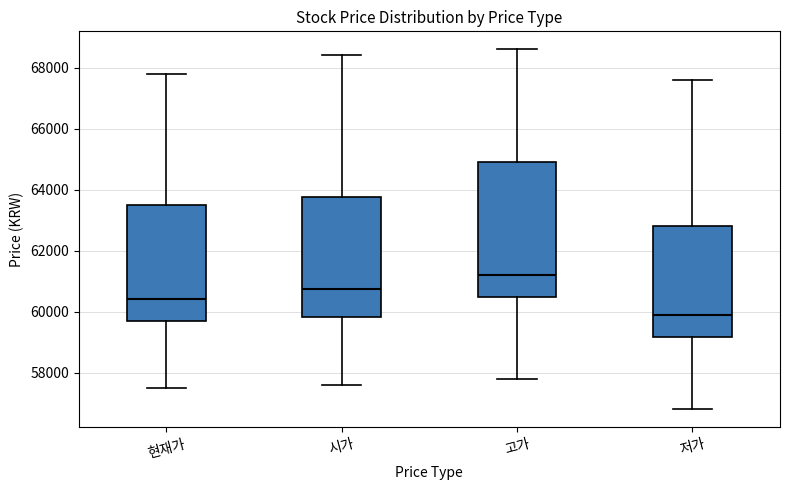

Comparing the boxes themselves (not the whiskers), which one is the tallest?

고가